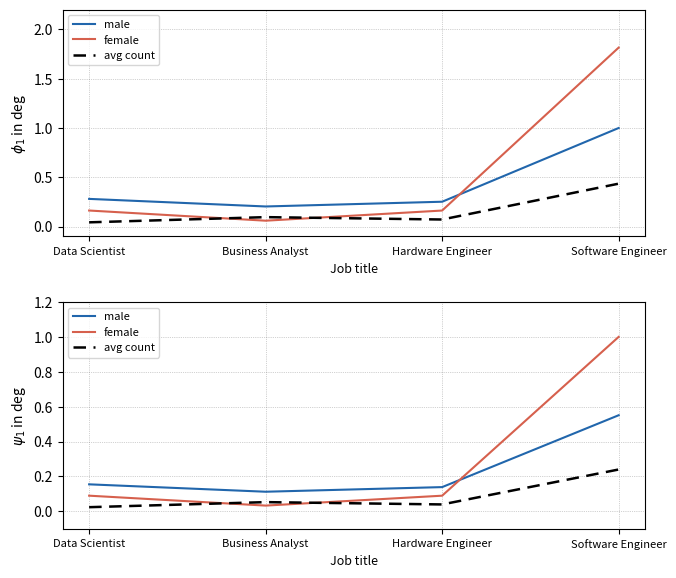

Is it true that female equals 0.1 at Hardware Engineer?

False